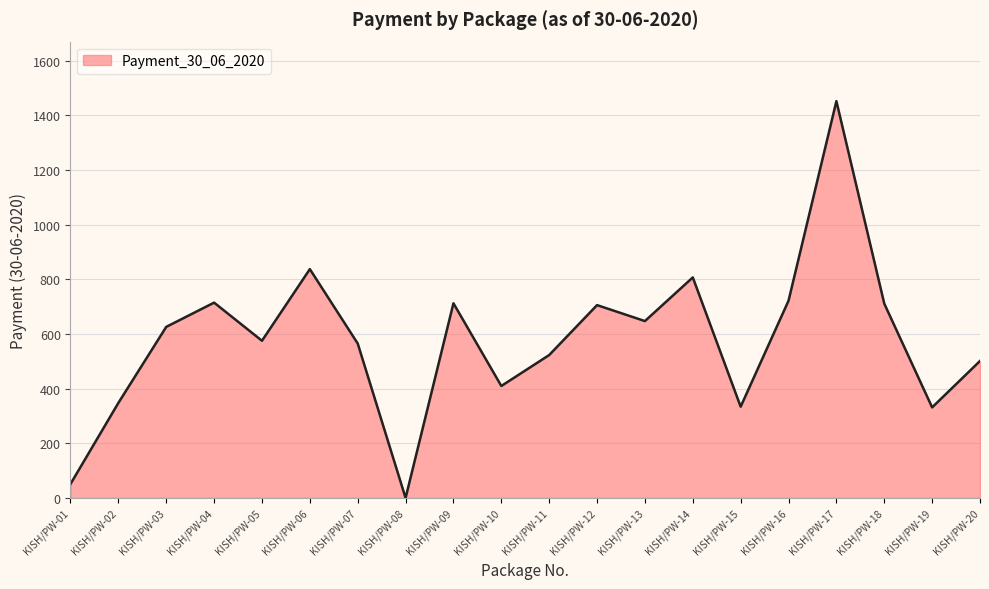

The value at KISH/PW-15 is 333.9. True or false?

True